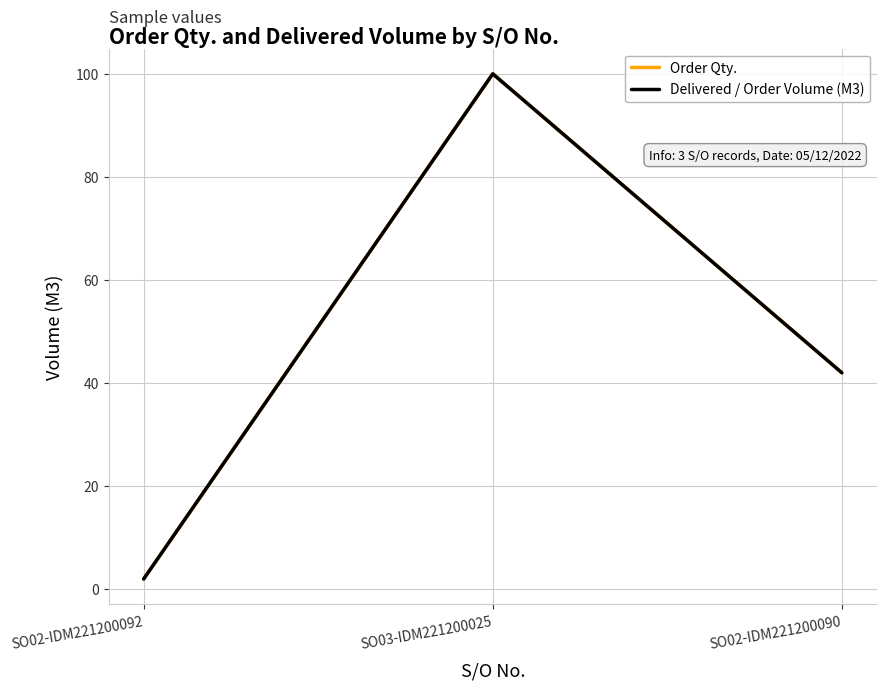

What is the label of the 3rd point from the left?

SO02-IDM221200090